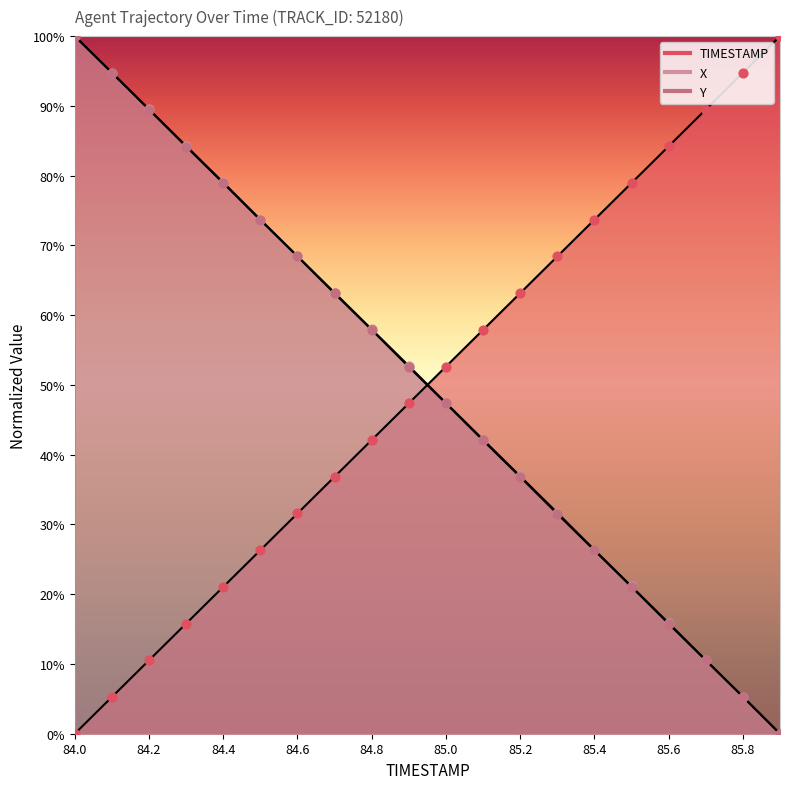

What are all the series names shown in the legend?

TIMESTAMP, X, Y